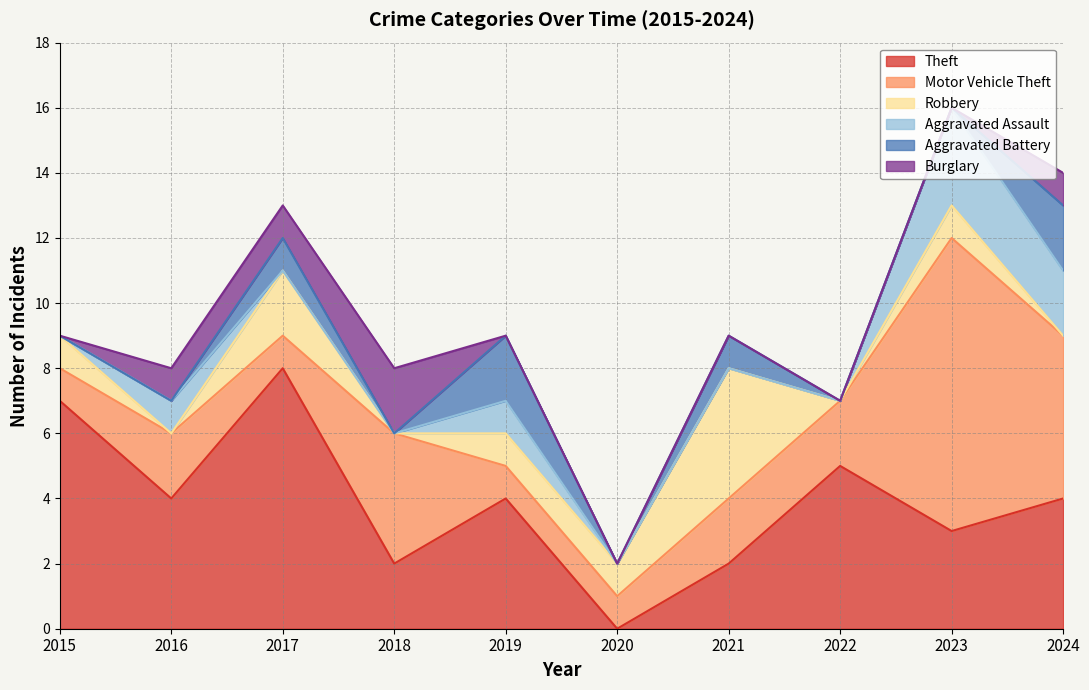

At how many categories does at least one series exceed 3?

9